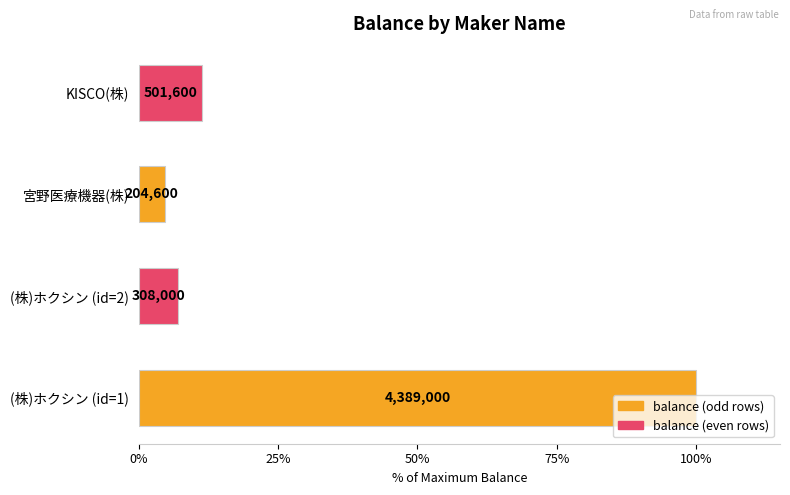

How many bars are there in total?

4